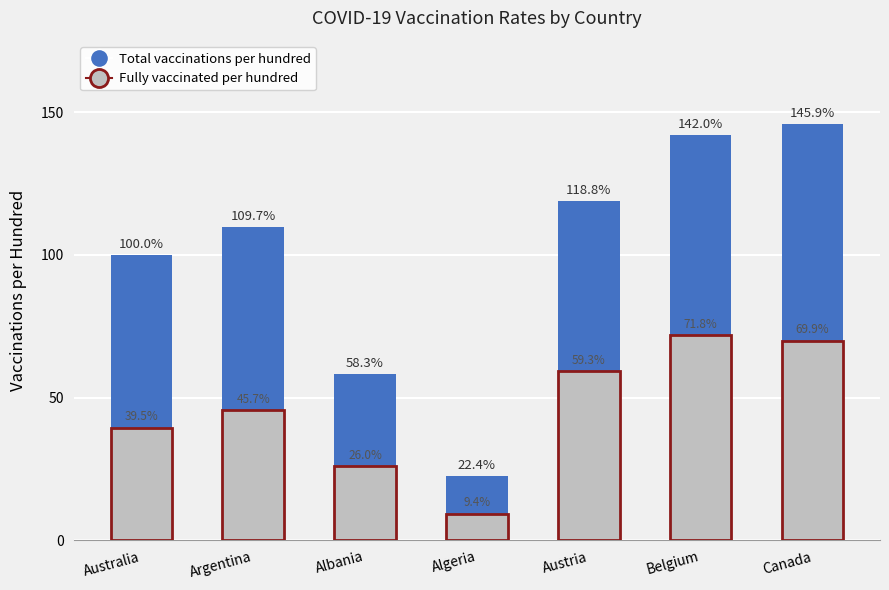

Between Argentina and Albania, which series saw the biggest shift?

Total vaccinations per hundred